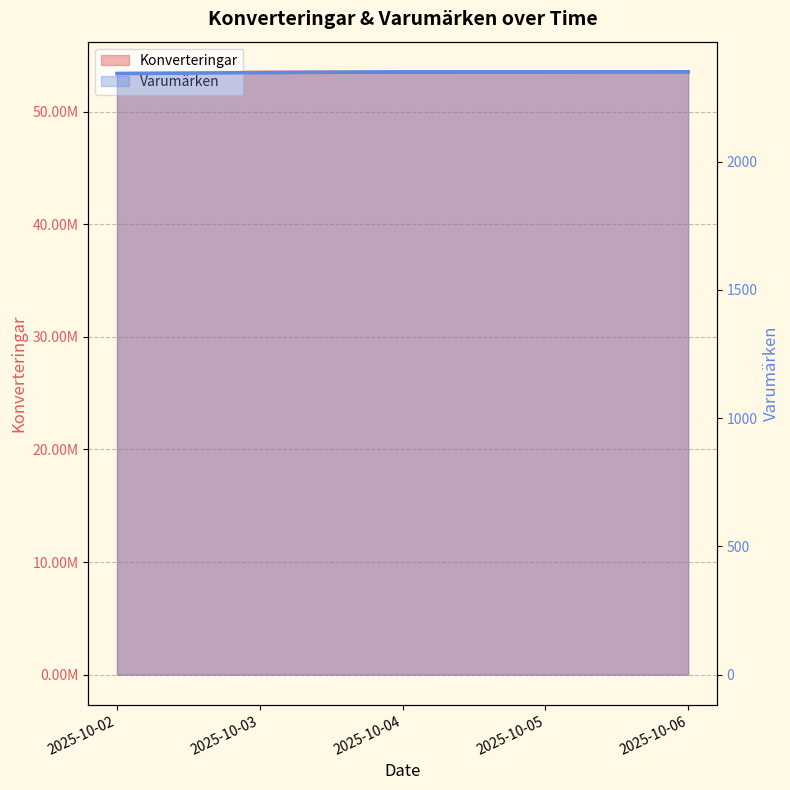

Where does the Konverteringar series first go above 53499324?

2025-10-05